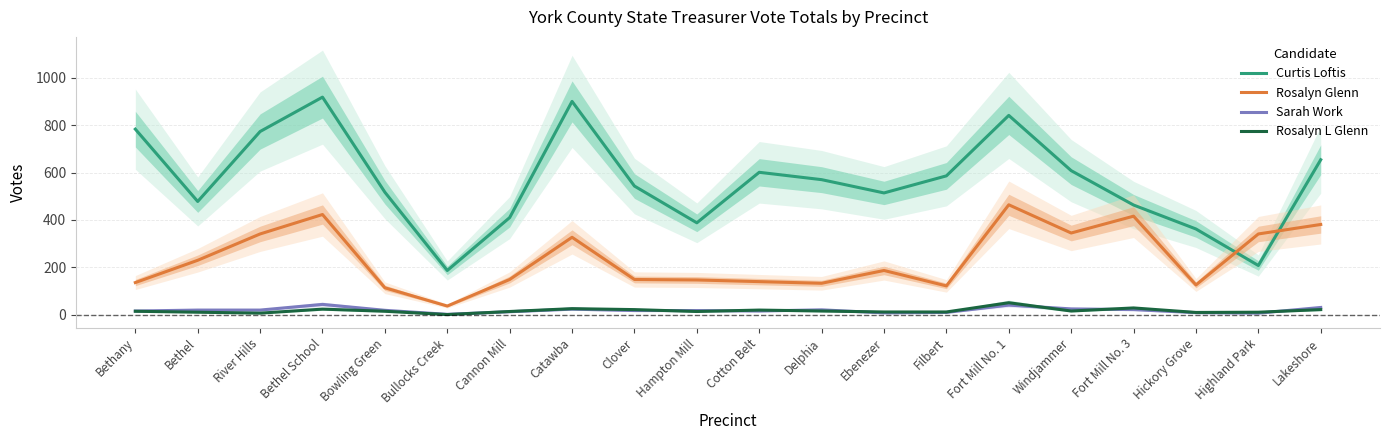

The value of Rosalyn L Glenn at Bowling Green is 15. True or false?

True